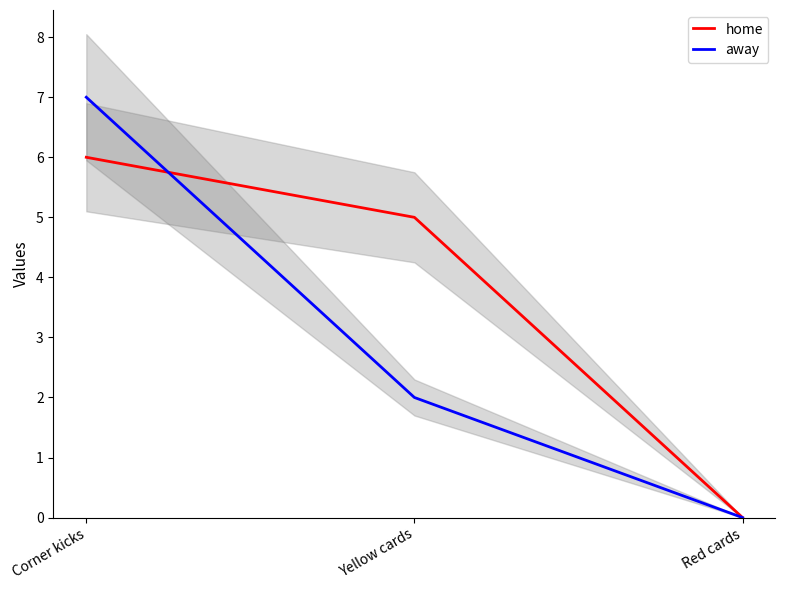

Count the number of categories in the chart.

3